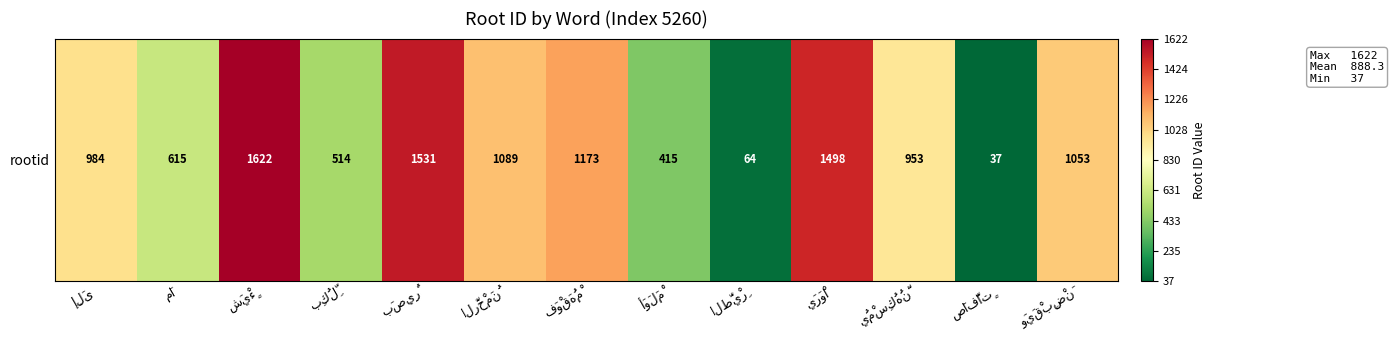

The chart shows a value of 614 at وَيَقْبِضْنَ. True or false?

False